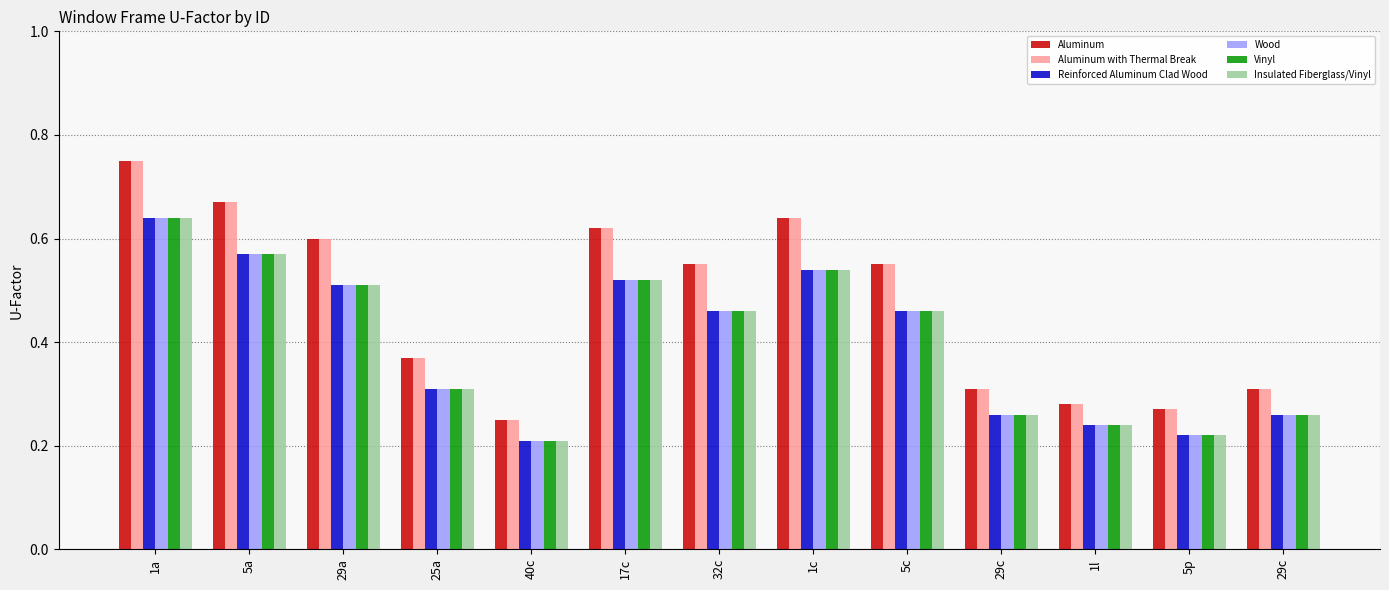

How many groups of bars are there?

13